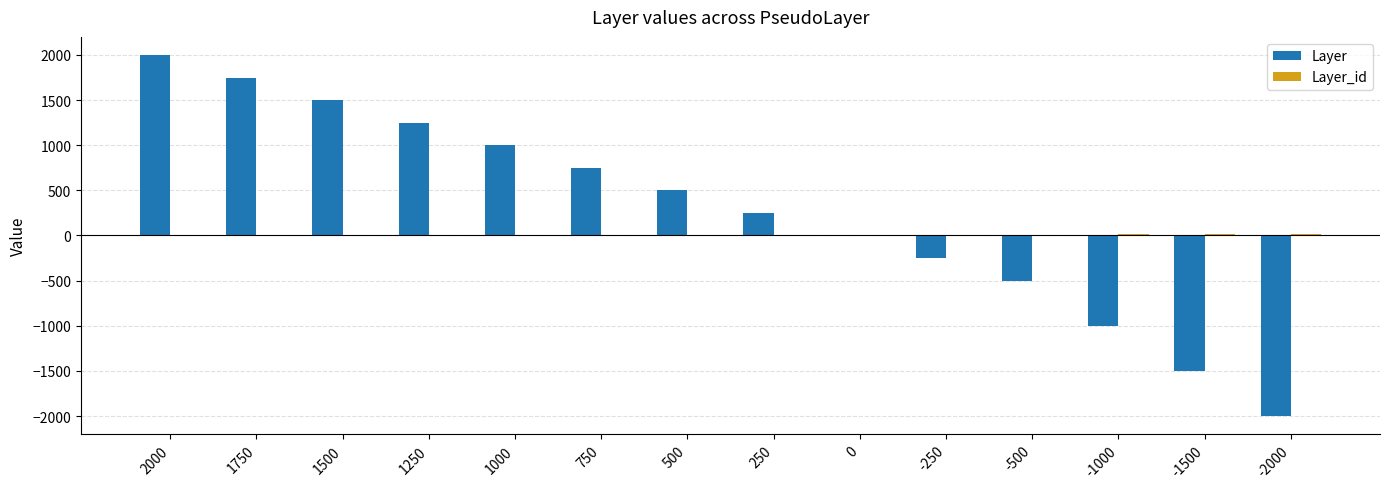

Which series has the largest total across all categories?

Layer